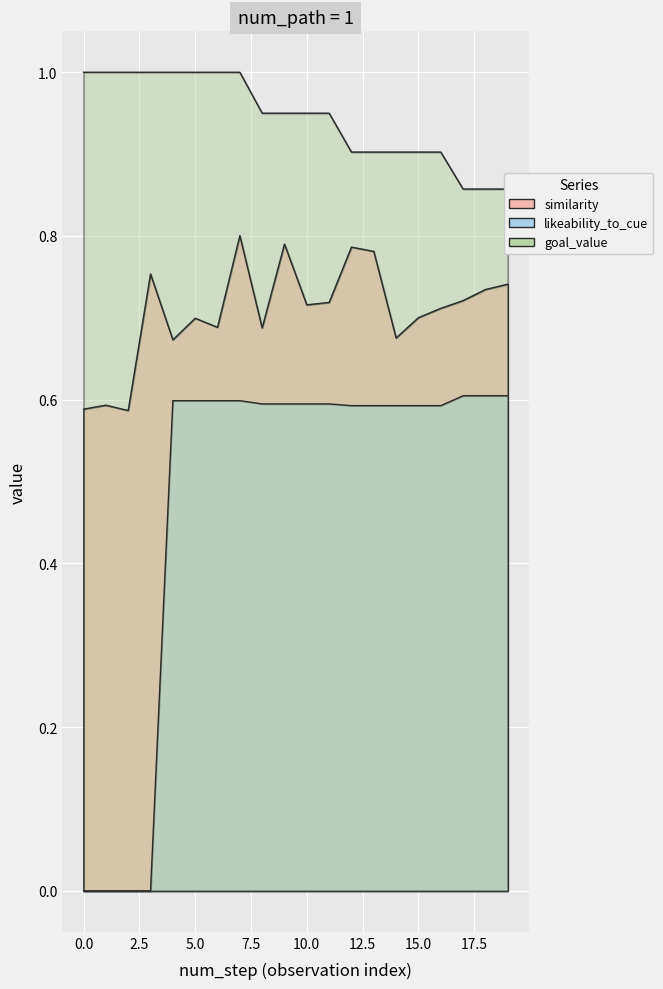

Does the chart display data point markers on the line(s)?

No